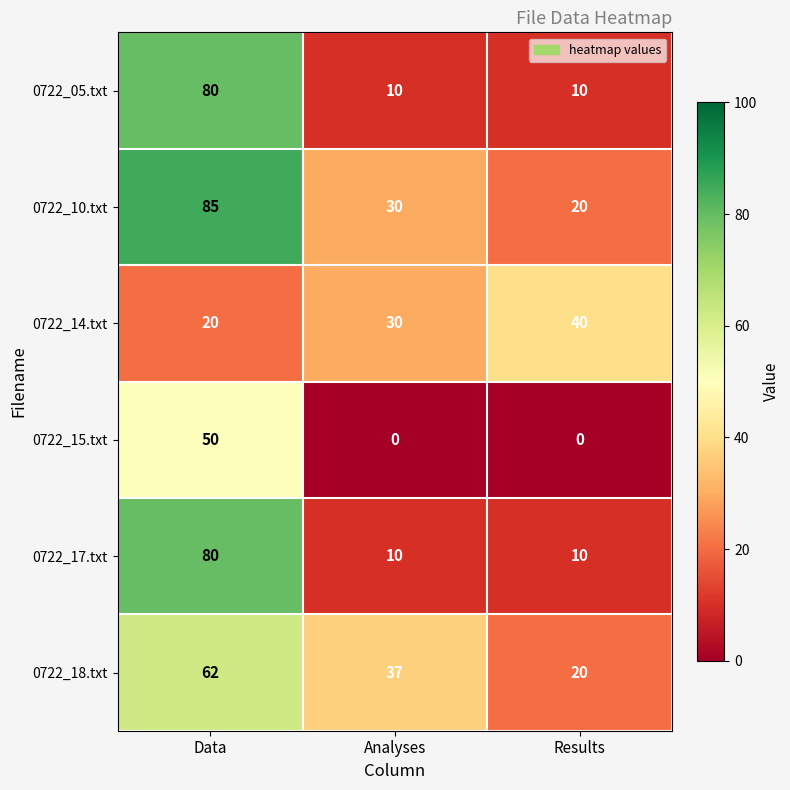

Reading right to left, extract all data points from this chart.

0722_05.txt: 10	10	80
0722_10.txt: 20	30	85
0722_14.txt: 40	30	20
0722_15.txt: 0	0	50
0722_17.txt: 10	10	80
0722_18.txt: 20	37	62